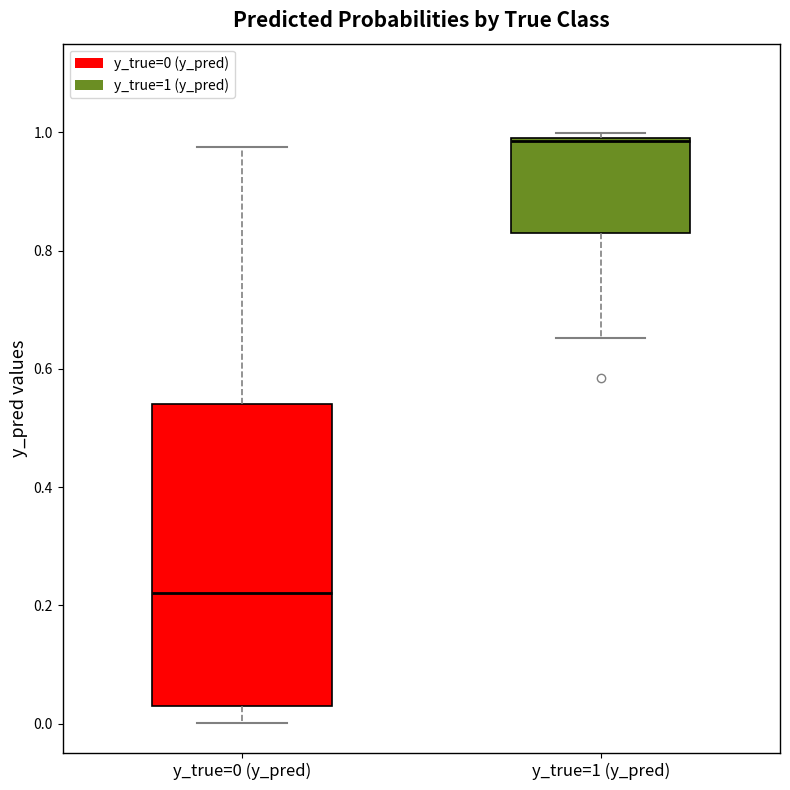

Comparing the boxes themselves (not the whiskers), which one is the tallest?

y_true=0 (y_pred)